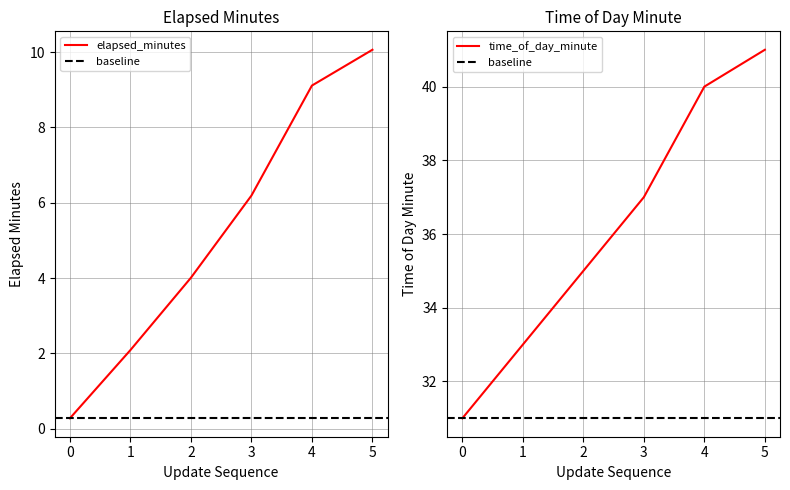

Reading left to right, list all the values displayed in this chart.

elapsed_minutes: 0=0.3	1=2.1	2=4.0	3=6.2	4=9.1	5=10.1
time_of_day_minute: 0=31.0	1=33.0	2=35.0	3=37.0	4=40.0	5=41.0